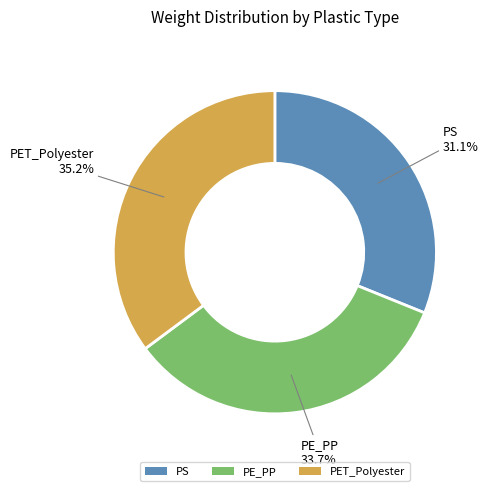

Count the number of slices in the pie.

3